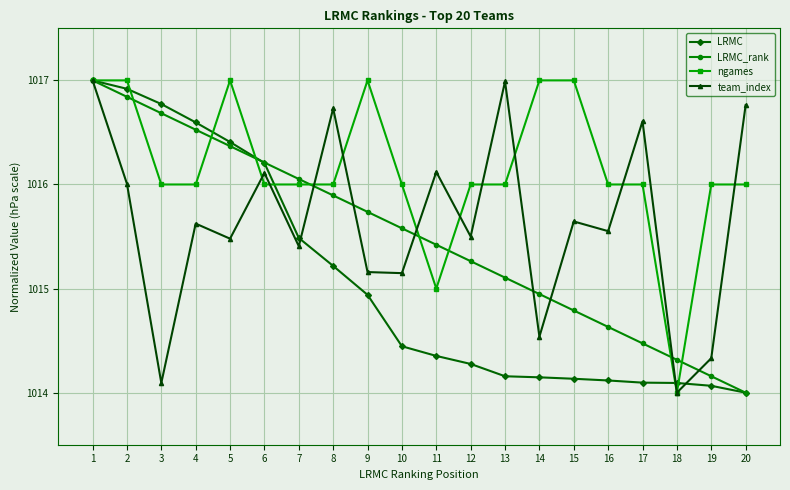

Count the number of categories in the chart.

20